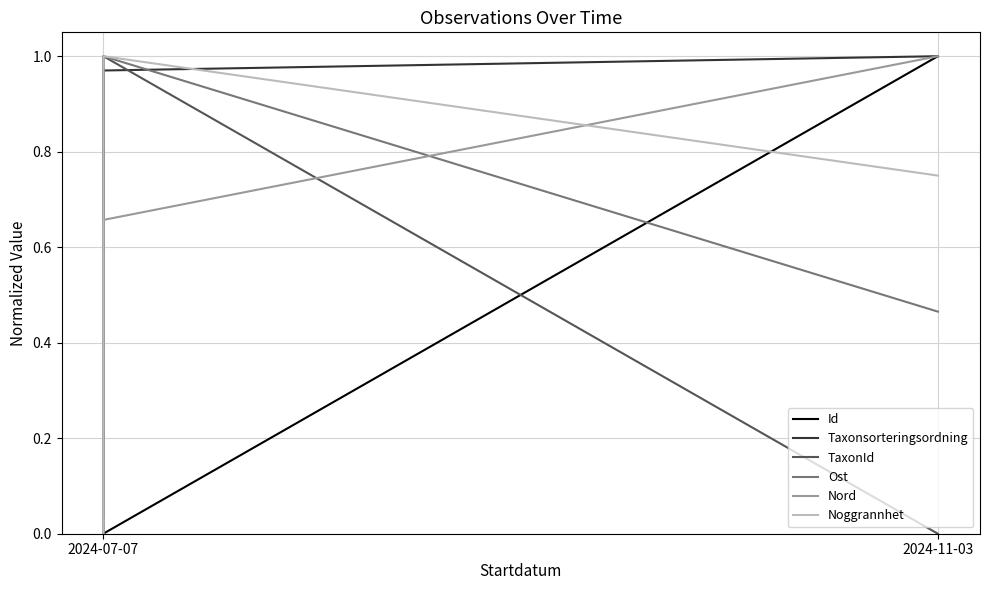

The value of Nord at 2024-11-03 is 1.0. True or false?

True